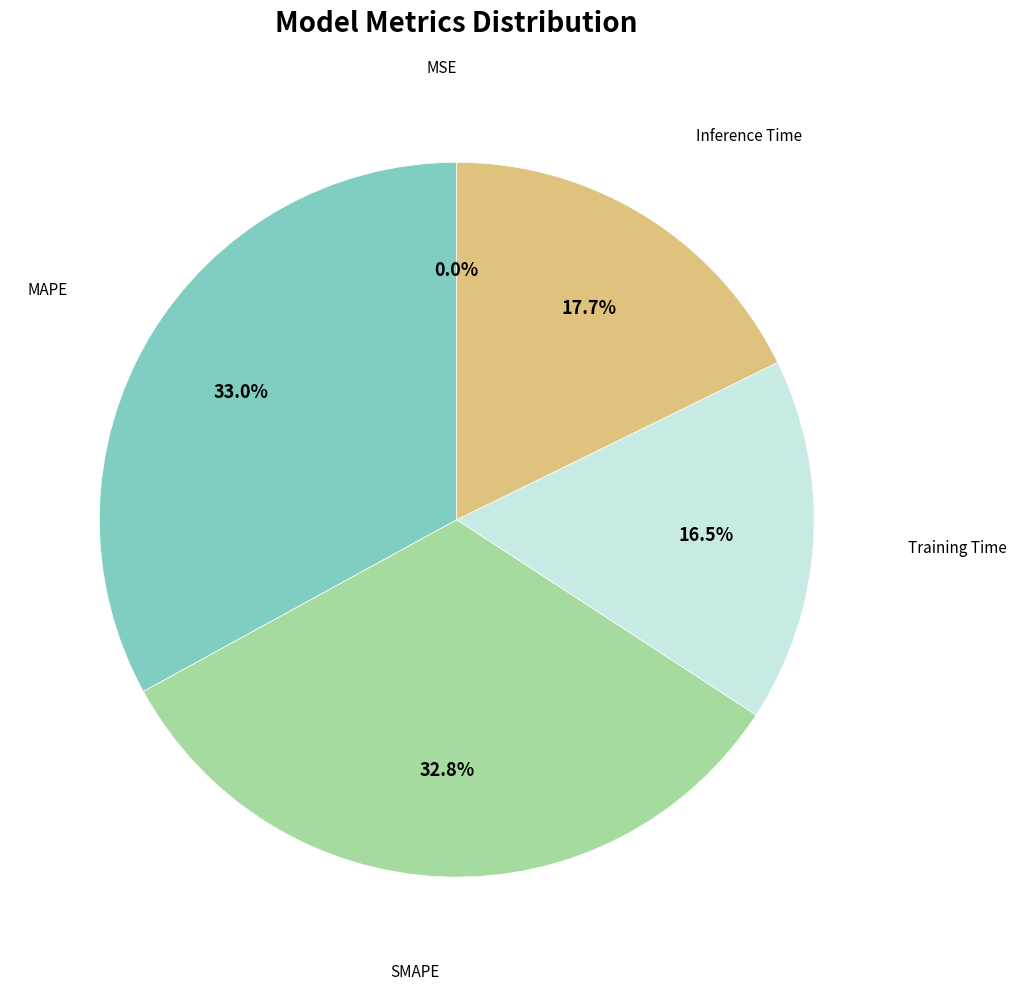

Does any single category account for the majority?

No